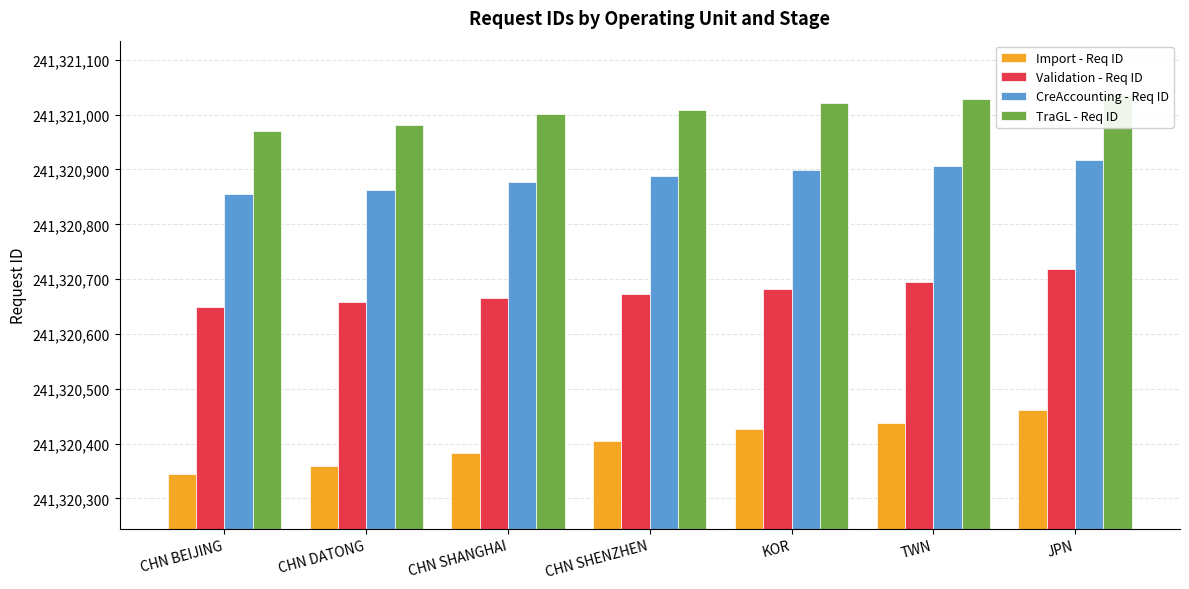

How many categories are shown in the chart?

7